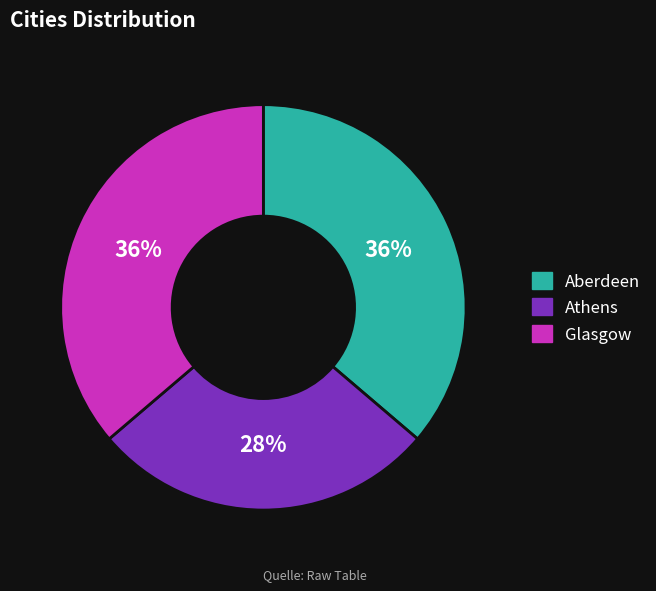

Between Aberdeen and Athens, which is larger?

Aberdeen